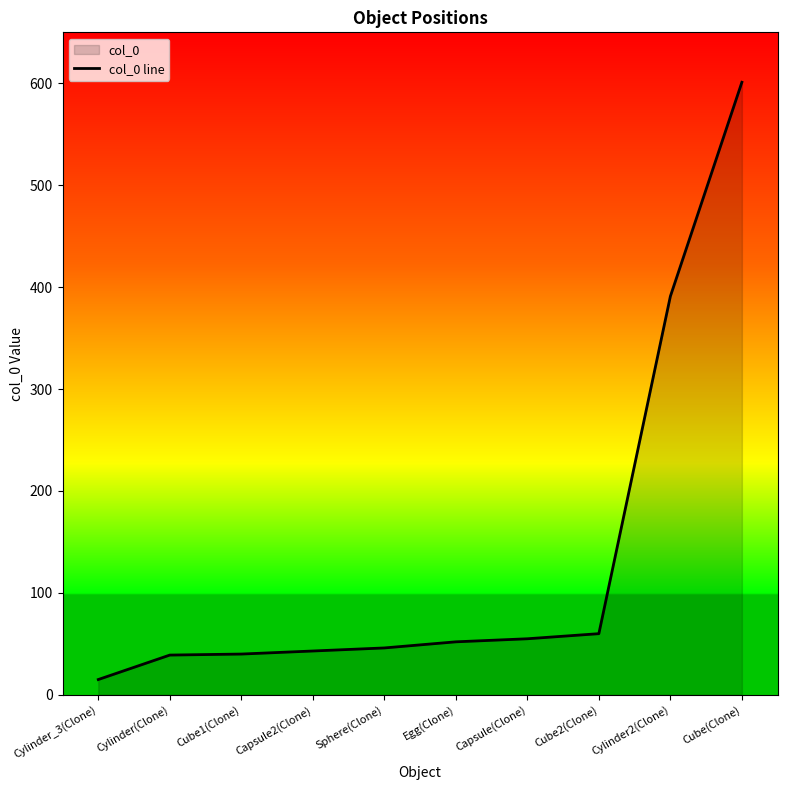

True or false: the data has more than 2 interior local peaks.

False